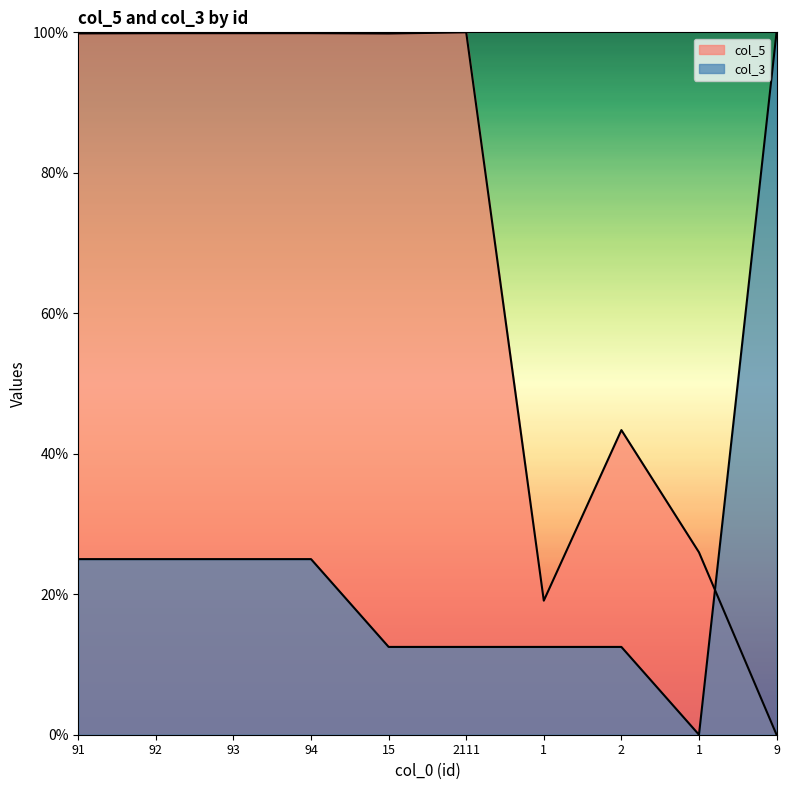

At which label is col_3 closest to 50?

91